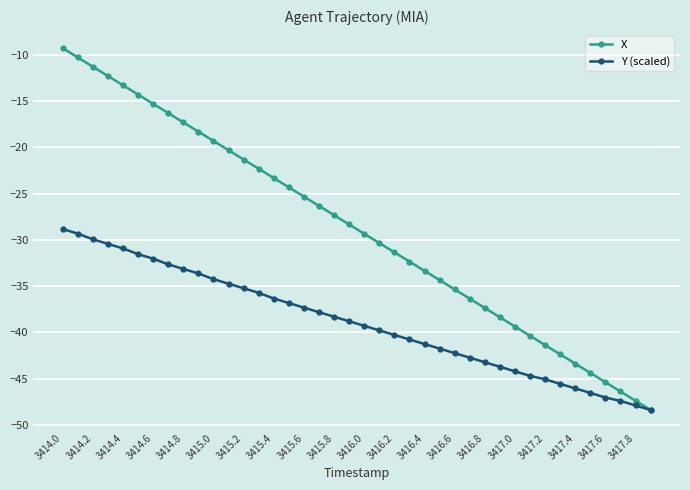

How many values in the Y (scaled) series exceed -38?

18